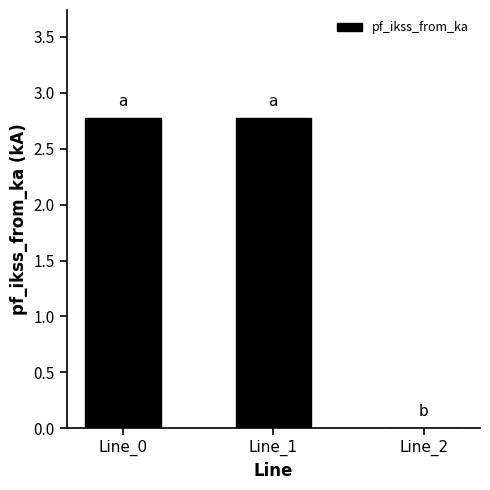

Count the number of categories in the chart.

3